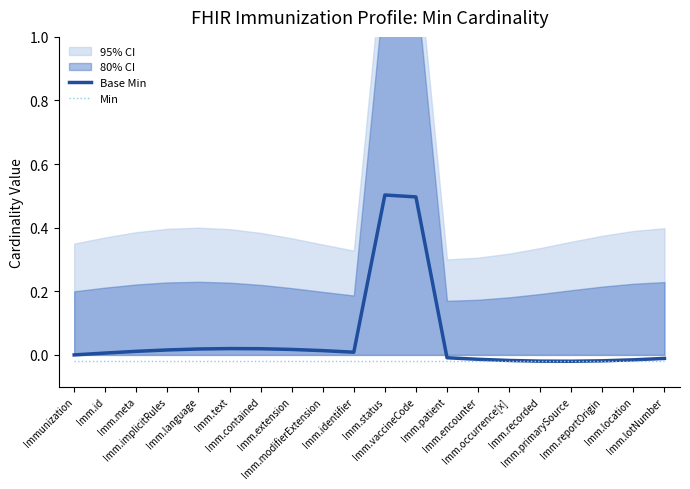

At which category does the chart reach its minimum across all series?

Immunization